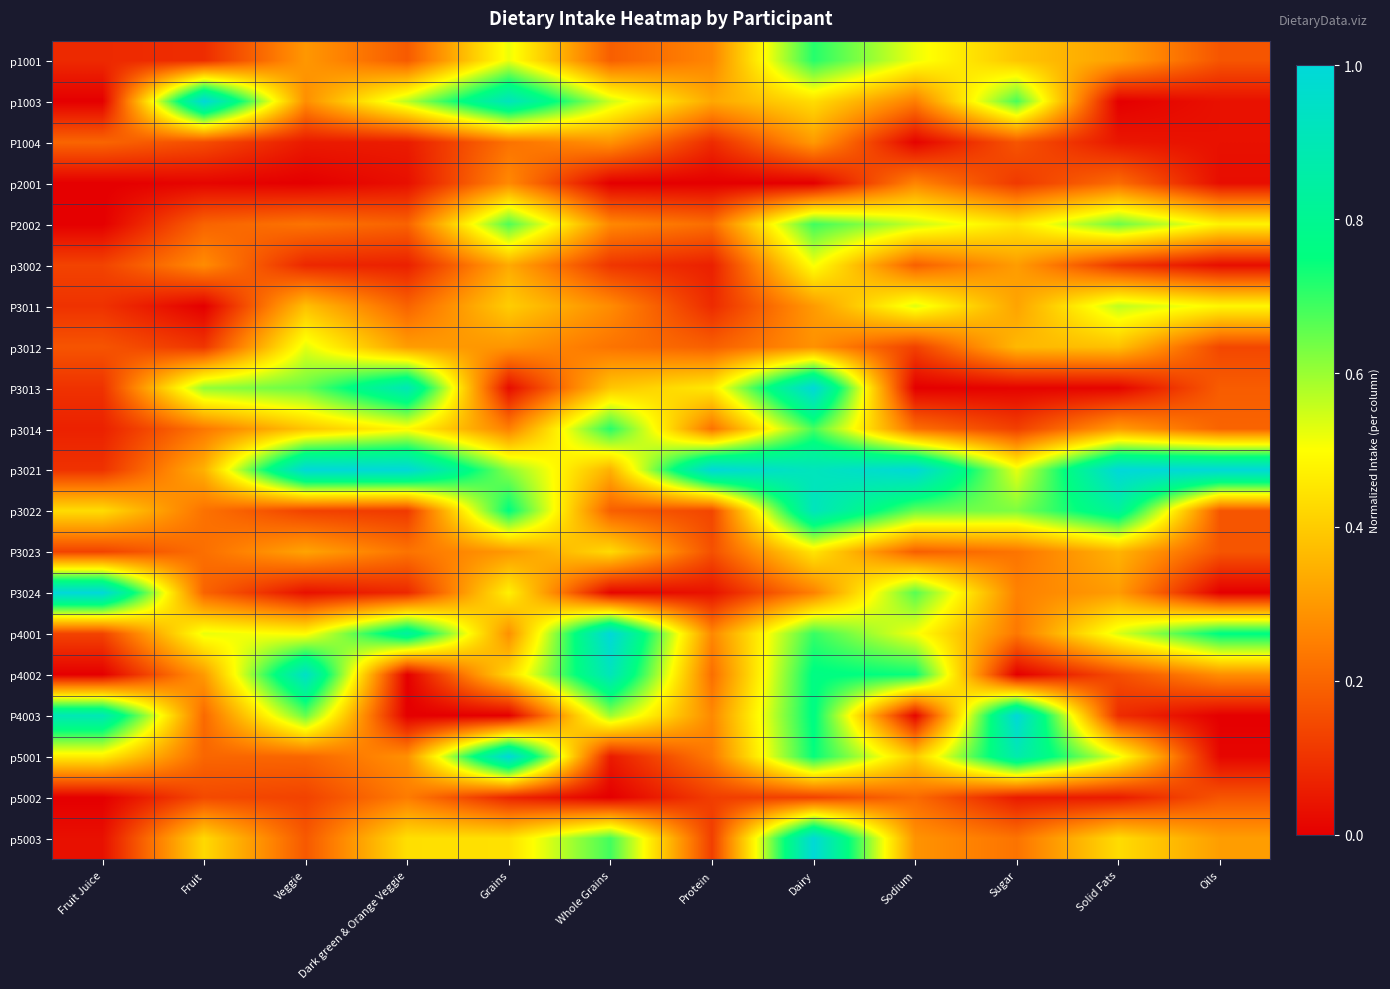

What is the spread (max minus min) of values at Protein?

1.0